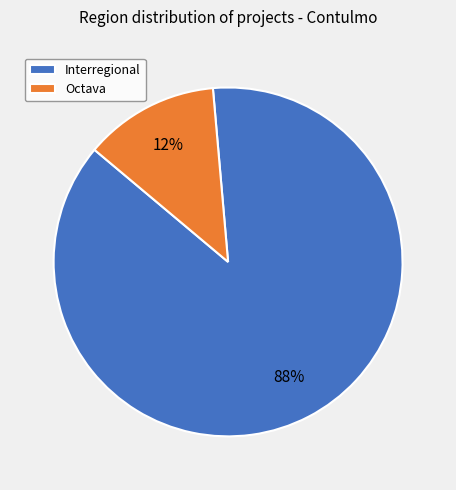

To the nearest percent, what is the average slice percentage?

50%